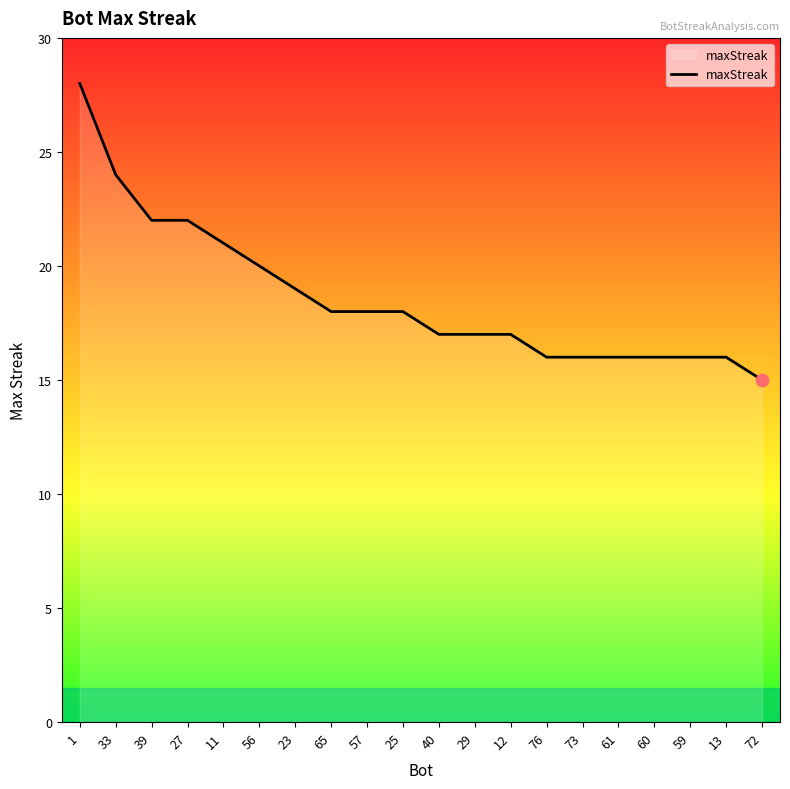

What is the change in value from 1 to 40?

-11